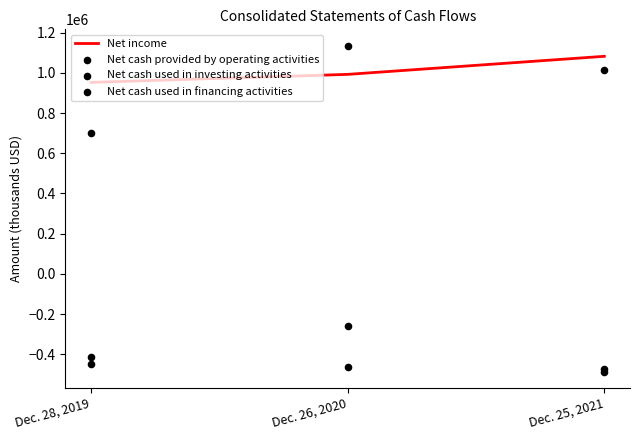

Which series contains the highest Y value?

Net cash provided by operating activities